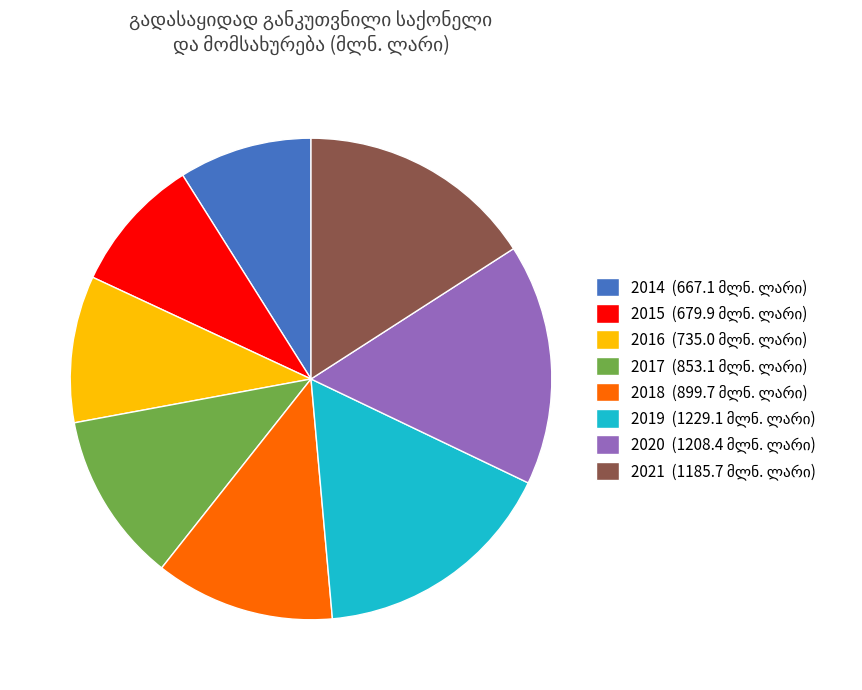

Is there a majority slice in this chart?

No